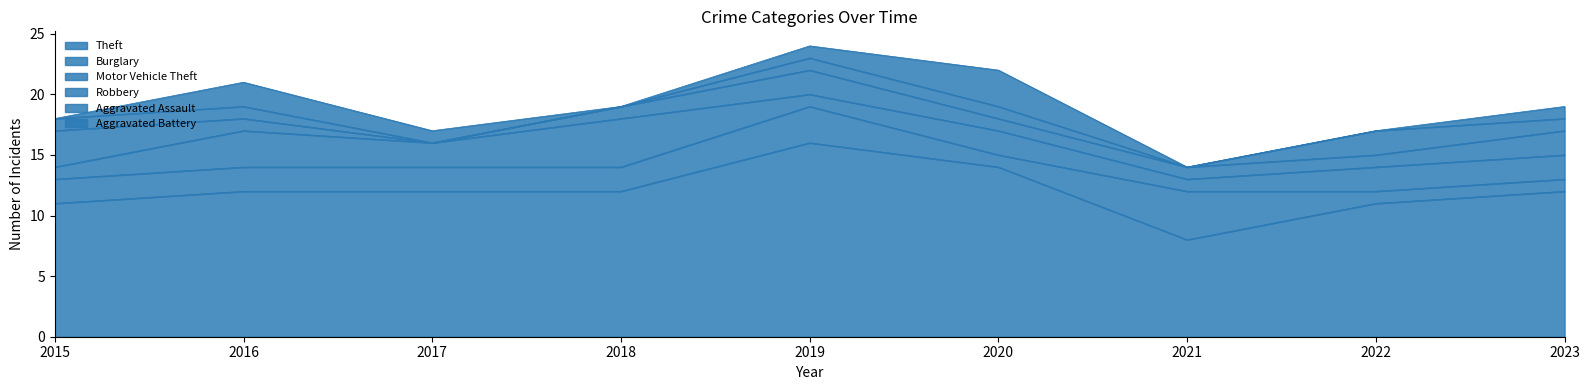

How many lines are shown in the chart?

6